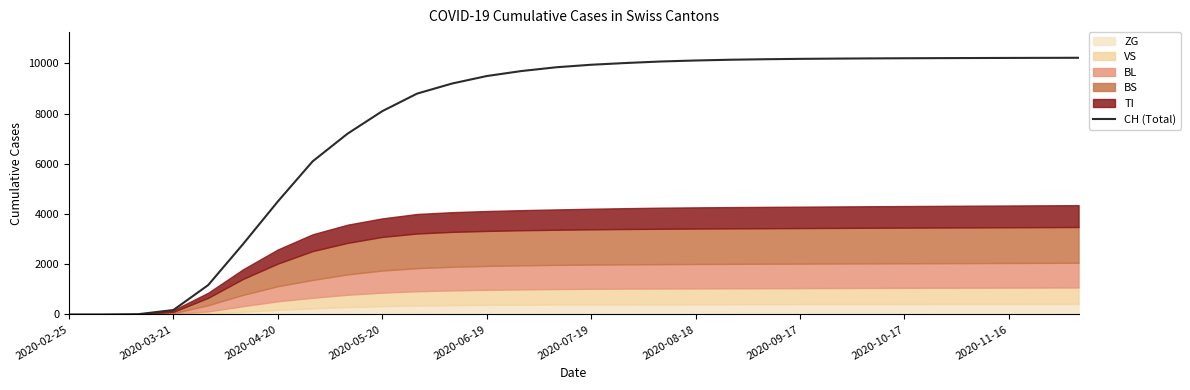

What is the sum of the values at 19 and 20?

20320